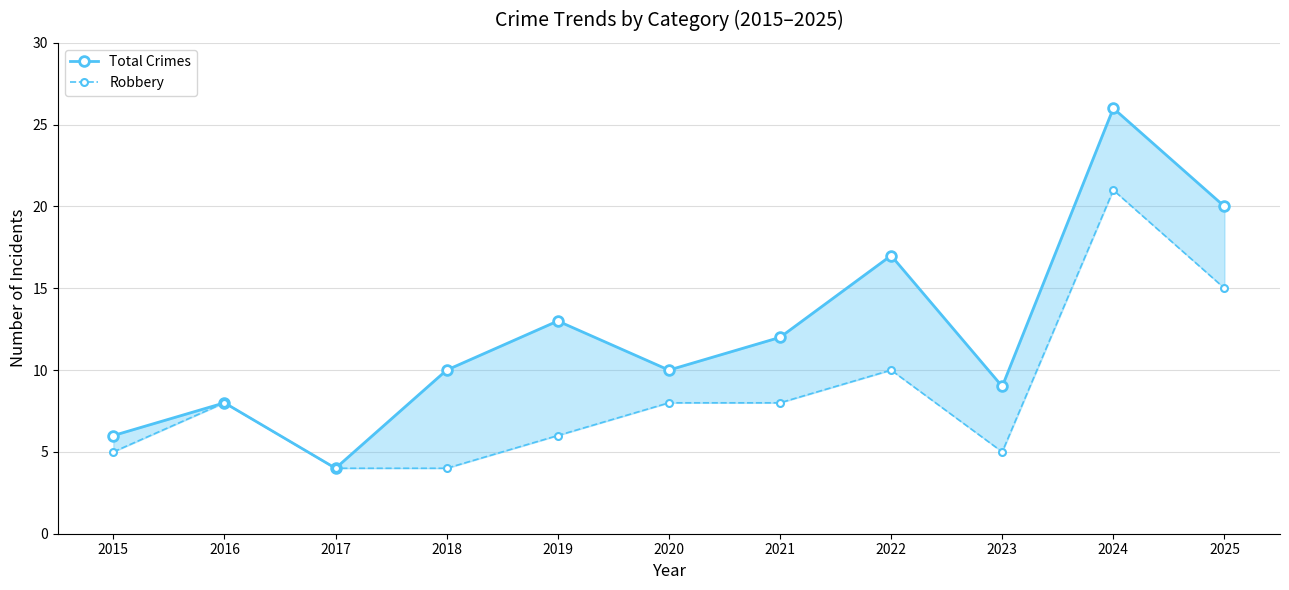

At which category does the chart reach its peak across all series?

2024